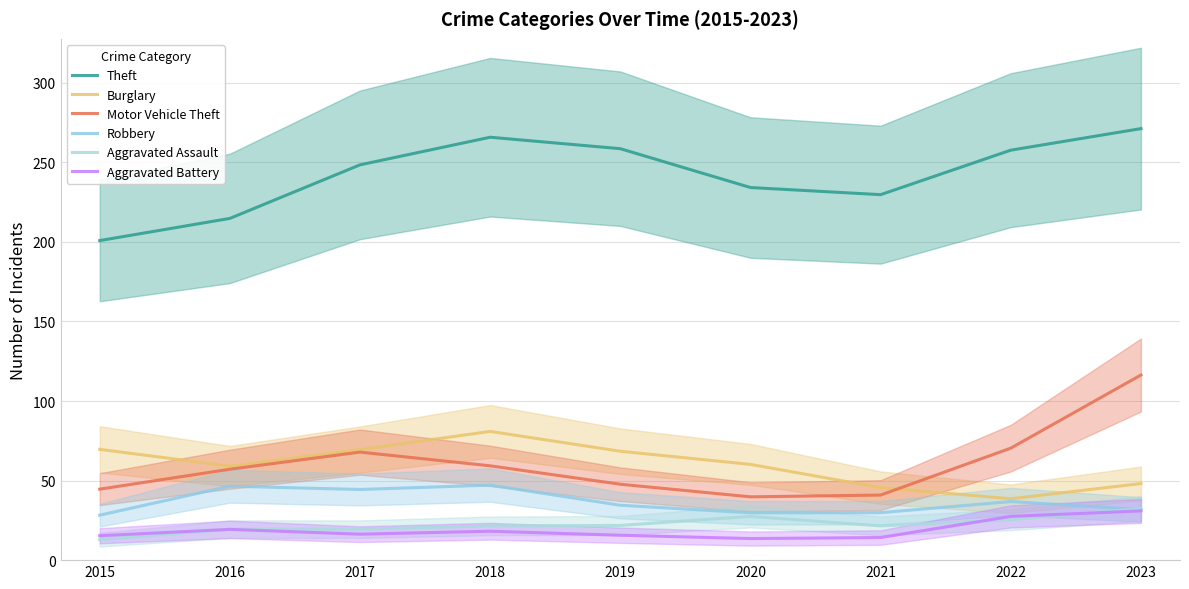

True or false: Aggravated Assault and Motor Vehicle Theft cross at least once.

False